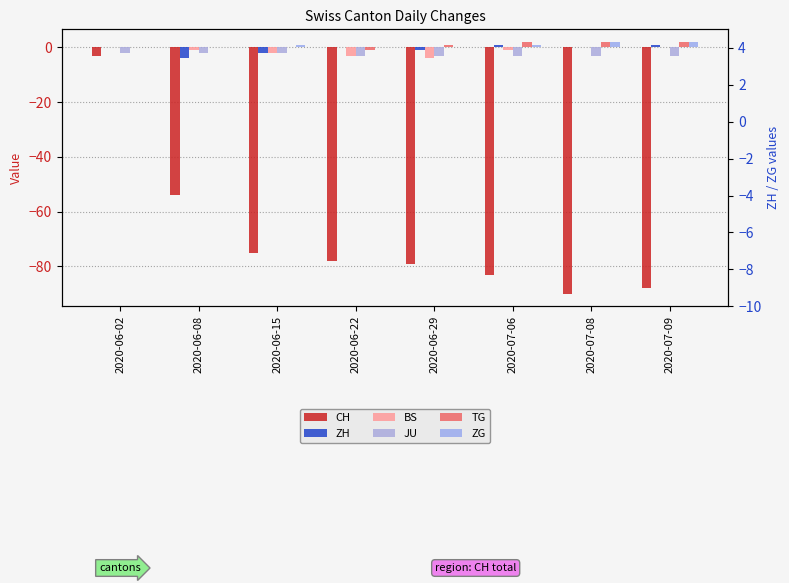

What is the approximate value of JU at 2020-06-15?

-2